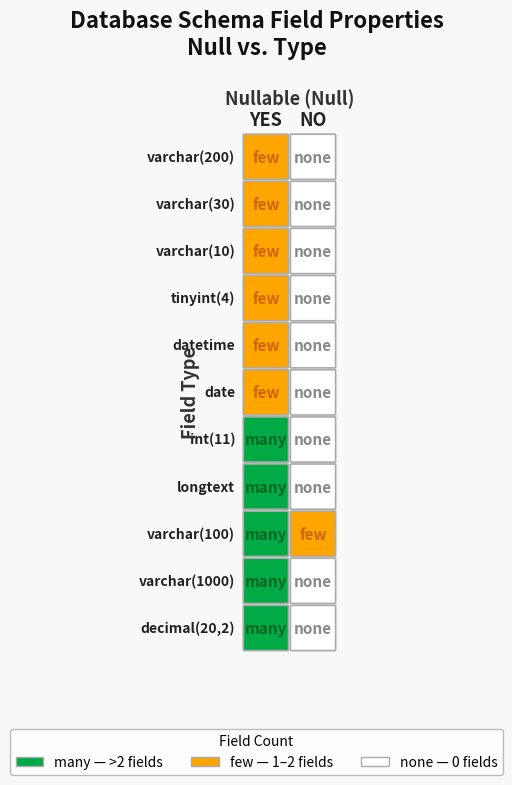

At how many categories does at least one series exceed 8?

1